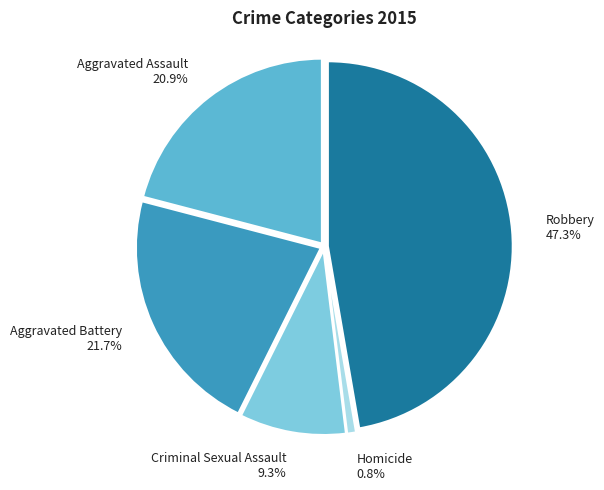

To the nearest percent, what percentage of the pie is Robbery?

47%